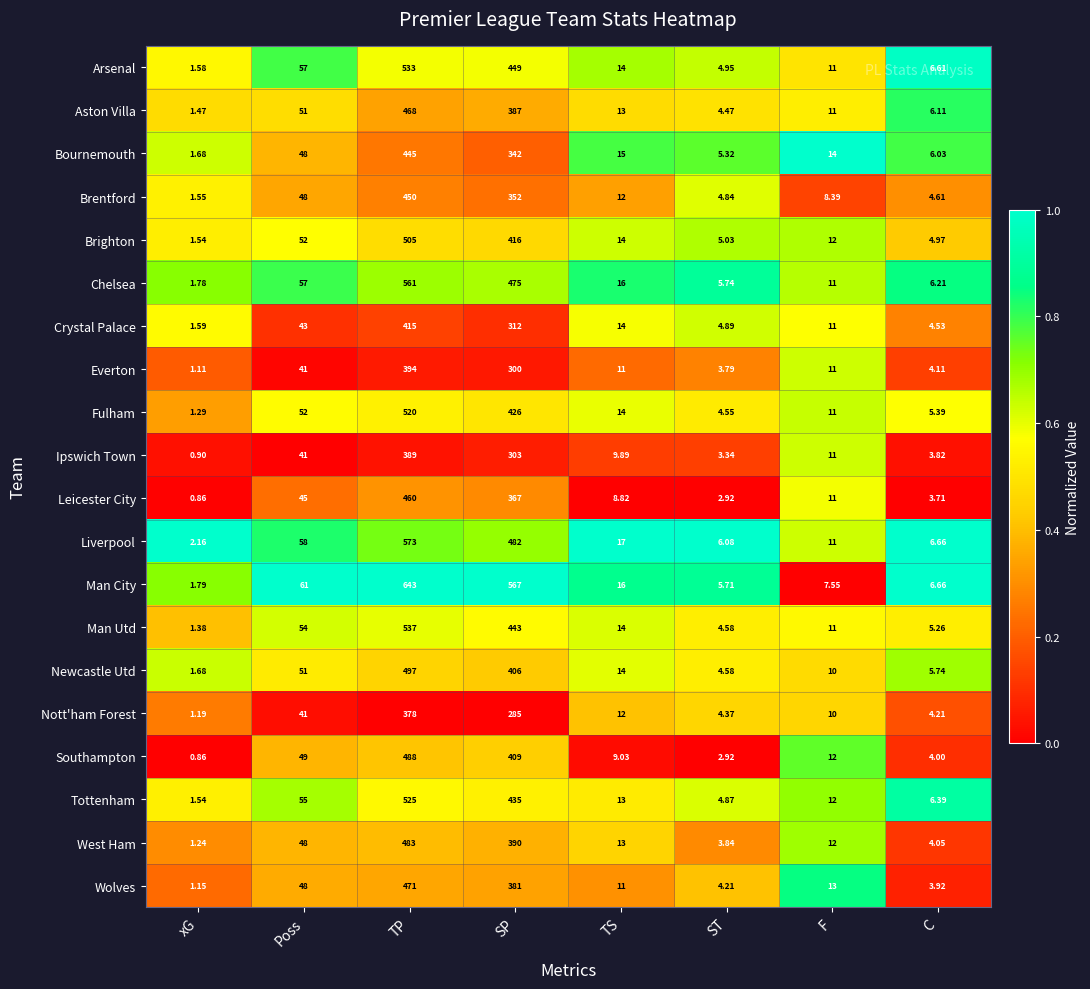

Rank the categories by West Ham value from lowest to highest.

xG, ST, C, F, TS, Poss, SP, TP